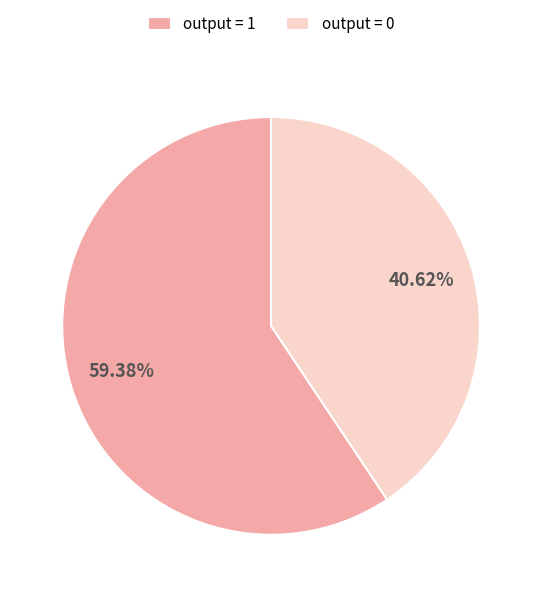

What is the majority slice?

output = 1